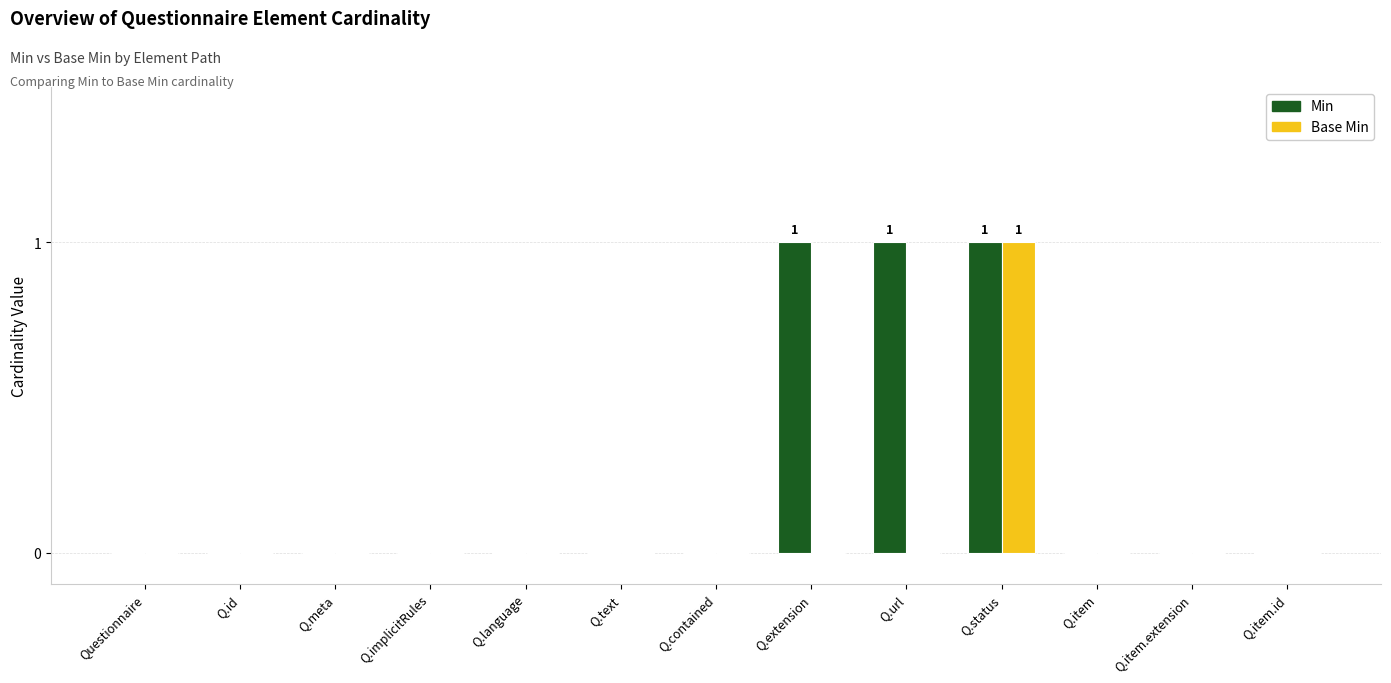

At which category is the sum across all series the highest?

Q.status